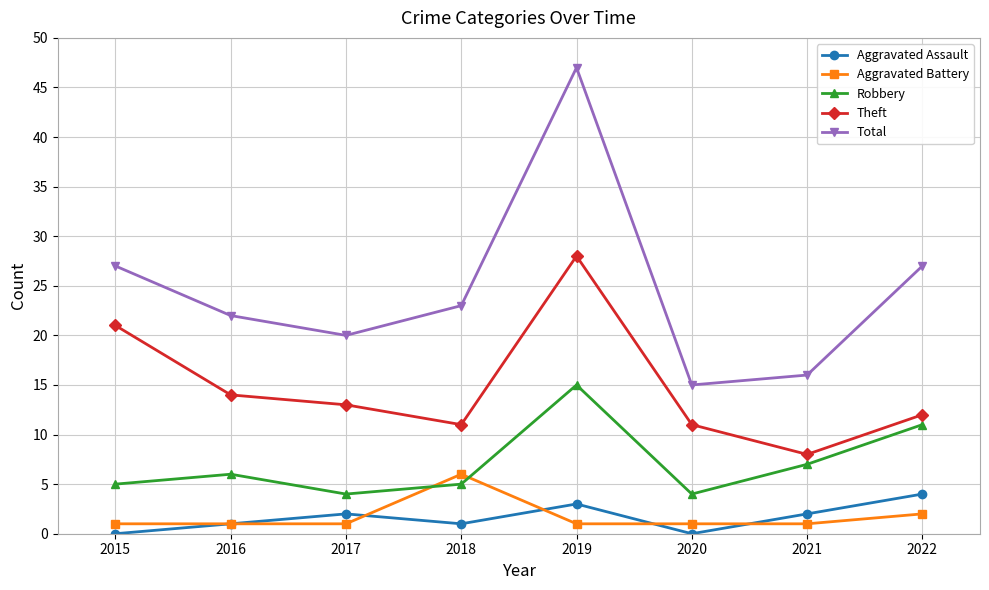

True or false: Robbery and Theft intersect in this chart.

False